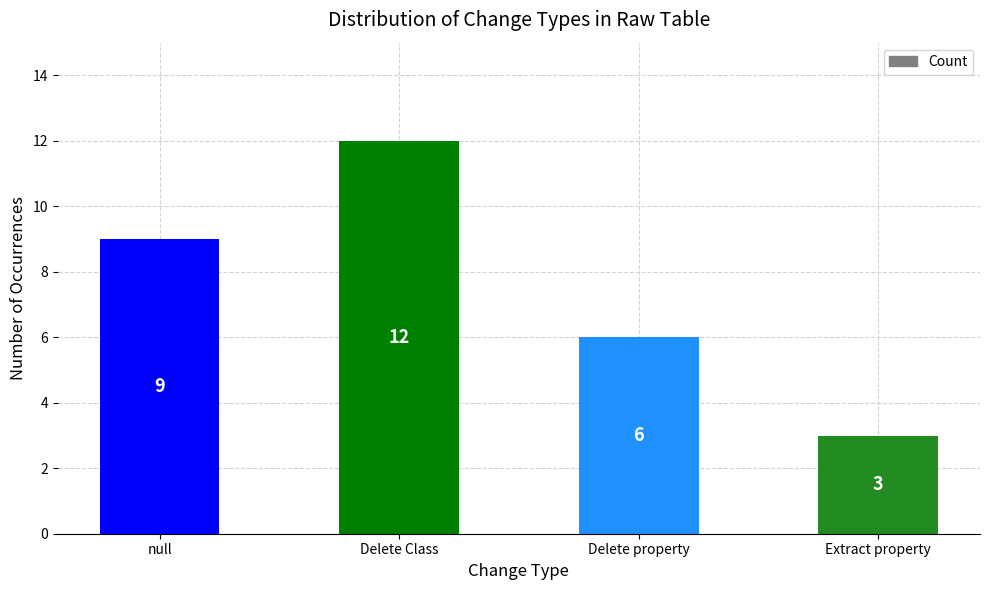

How many data points are less than 9?

2